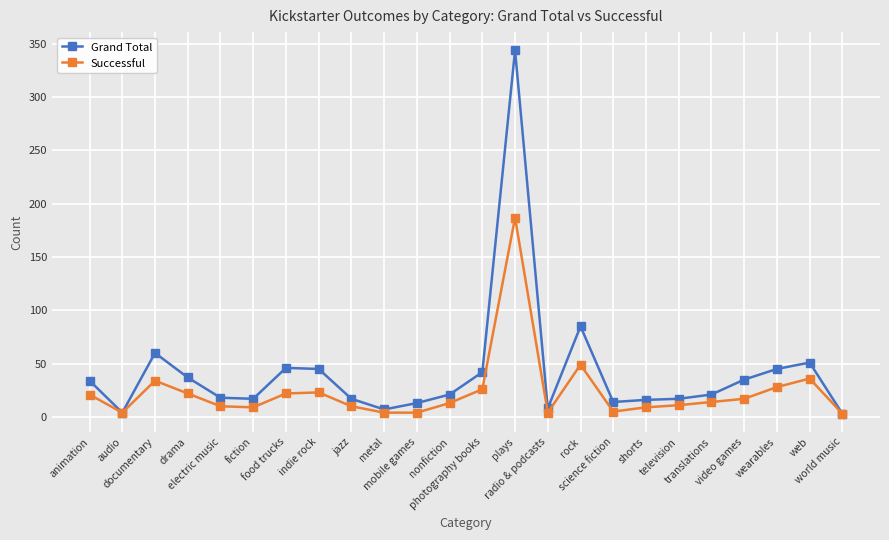

True or false: Grand Total has more than 1 interior local peaks.

True